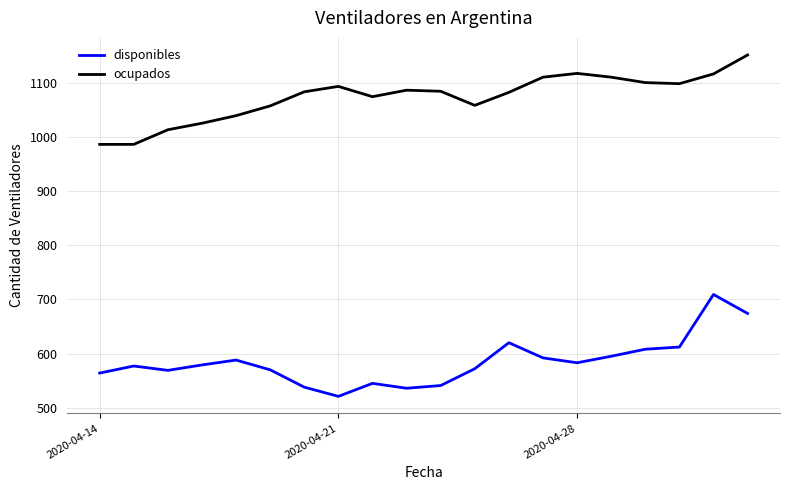

What are all the series names shown in the legend?

disponibles, ocupados